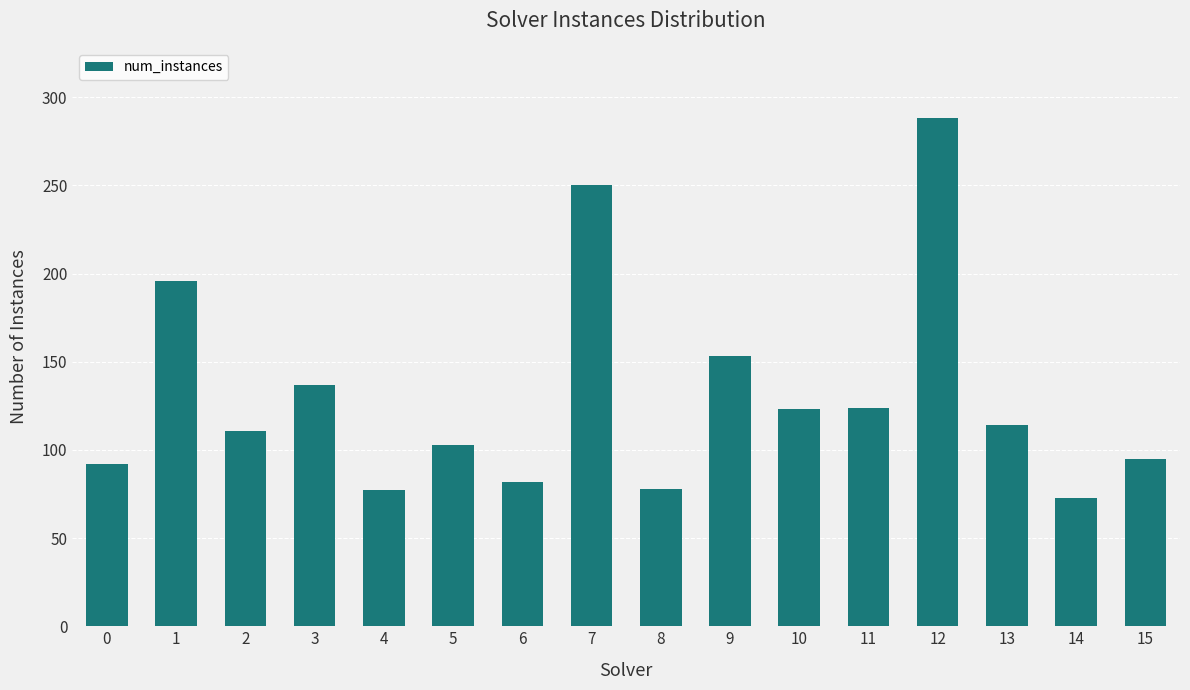

What is the value of the 10th bar from the left?

153